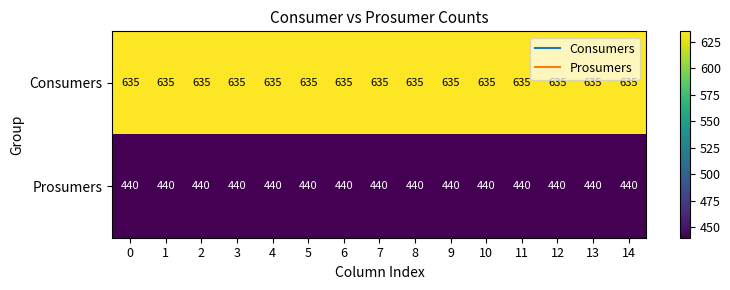

What is the average value of the Prosumers series?

440